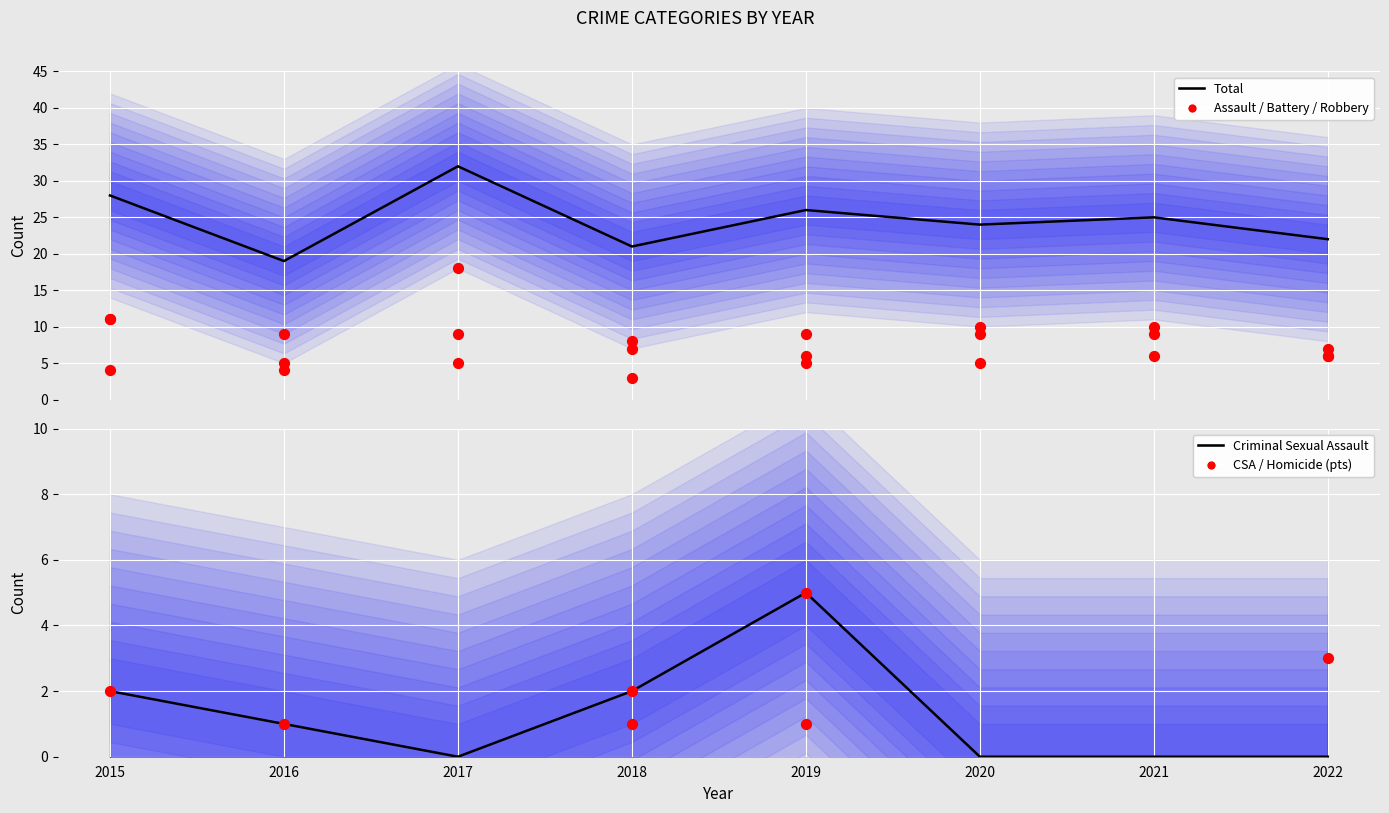

At which category is the sum across all series the highest?

2017